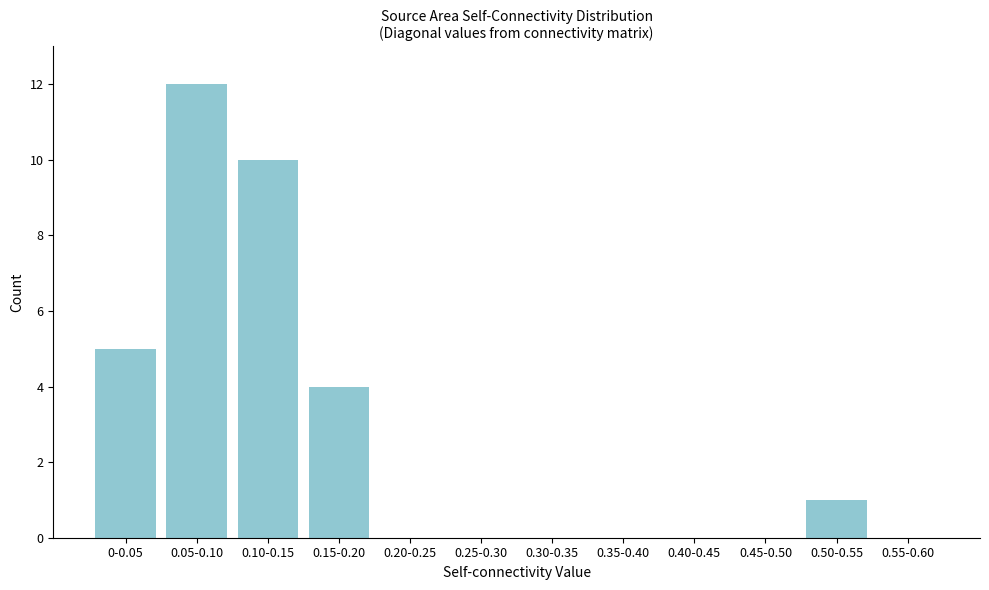

Reading left to right, transcribe all the data shown in this chart.

0-0.05=5	0.05-0.10=12	0.10-0.15=10	0.15-0.20=4	0.20-0.25=0	0.25-0.30=0	0.30-0.35=0	0.35-0.40=0	0.40-0.45=0	0.45-0.50=0	0.50-0.55=1	0.55-0.60=0